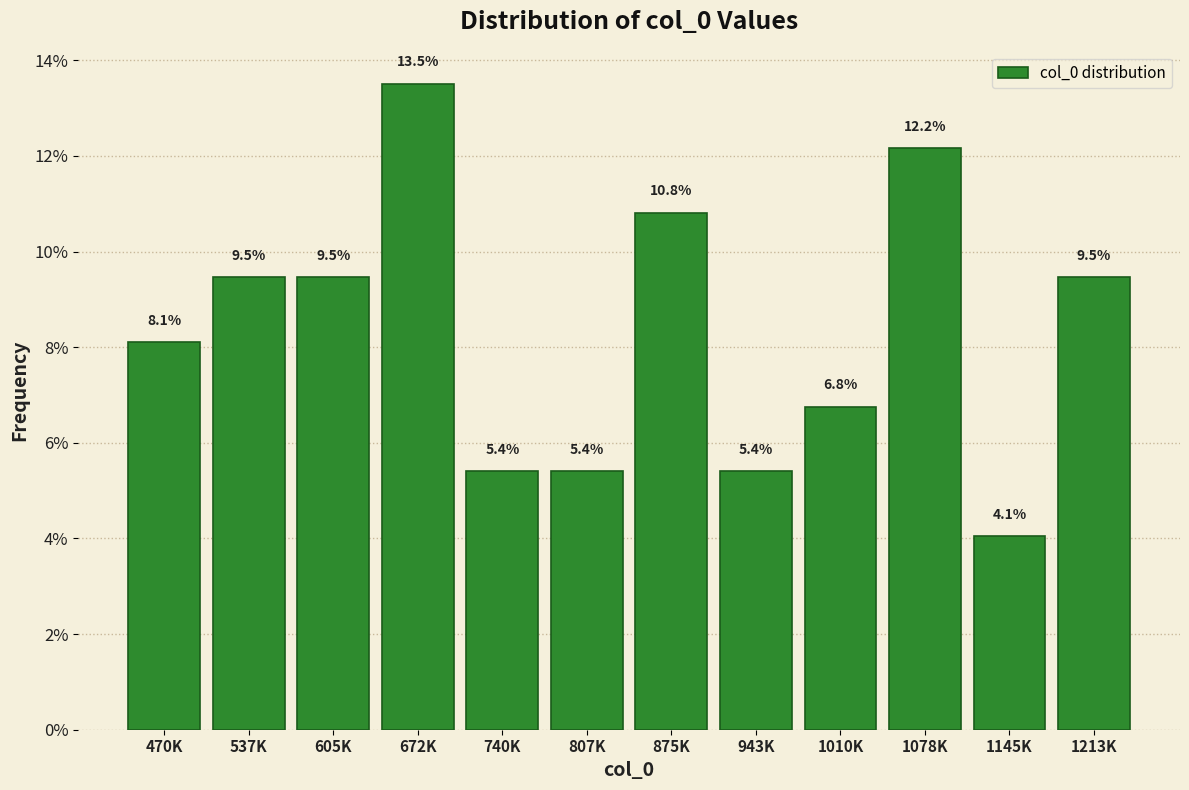

Reading left to right, list all the values displayed in this chart.

470K=8.1	537K=9.5	605K=9.5	672K=13.5	740K=5.4	807K=5.4	875K=10.8	943K=5.4	1010K=6.8	1078K=12.2	1145K=4.1	1213K=9.5